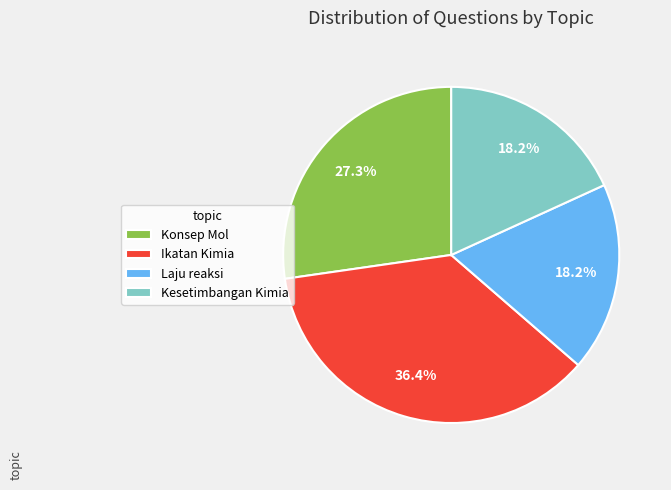

What percentage is the Kesetimbangan Kimia slice, to the nearest percent?

18%